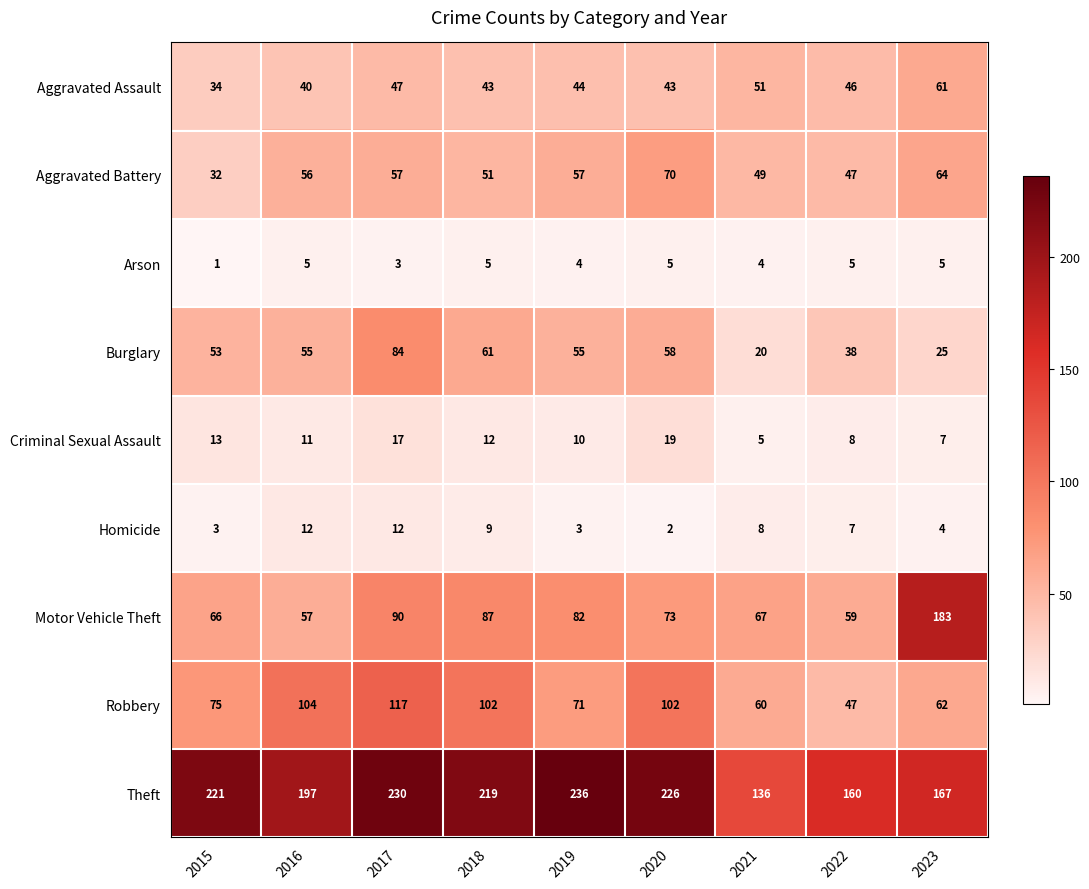

The value of Theft at 2023 is 231. True or false?

False